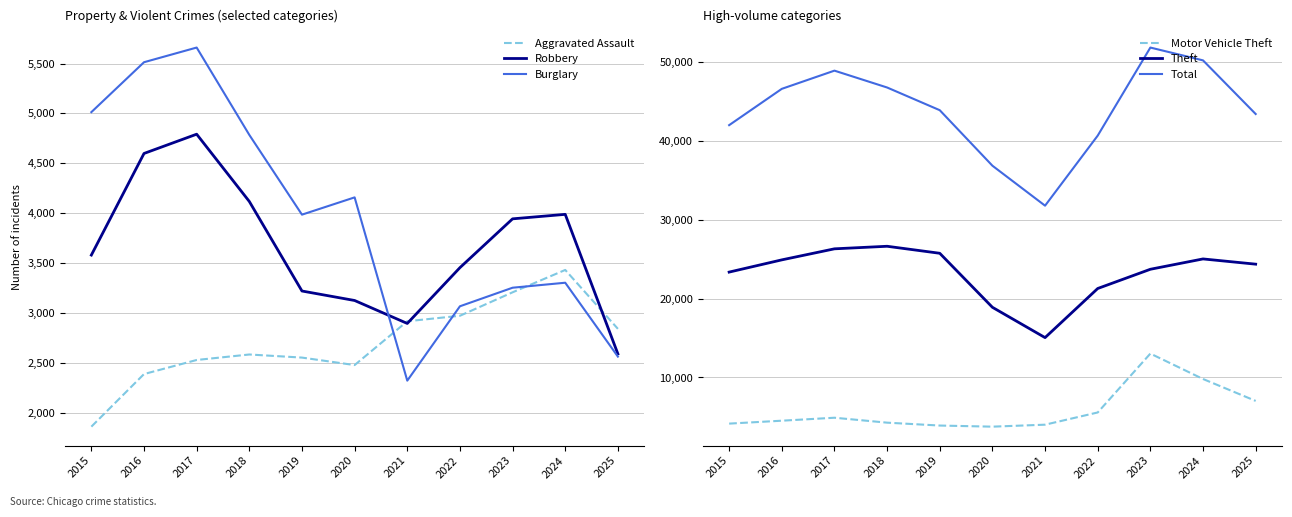

Which series has the largest total across all categories?

Total